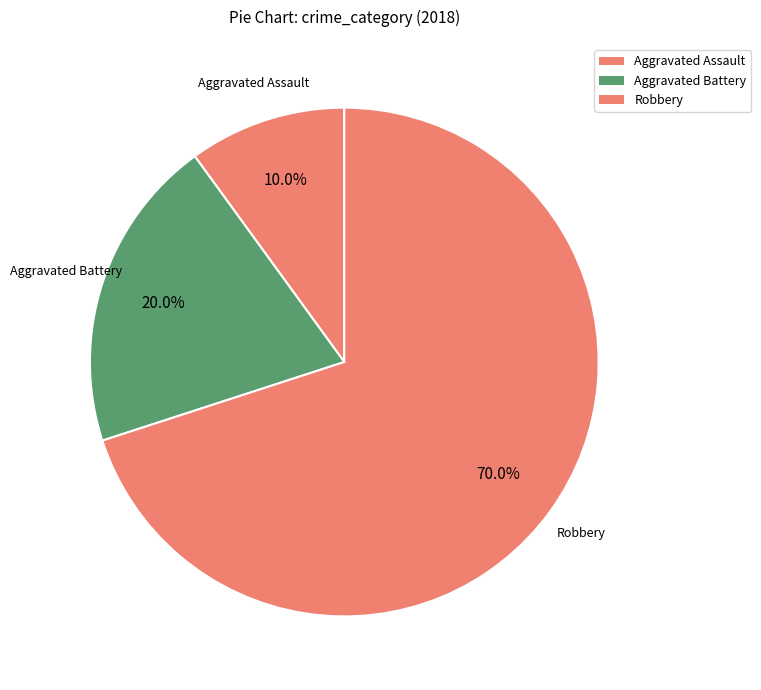

Which slice is the largest?

Robbery